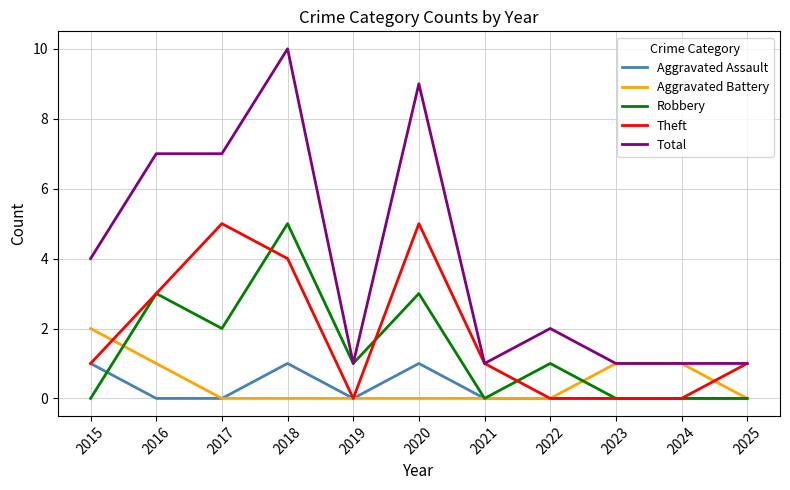

At which category does Robbery reach its first local valley?

2017